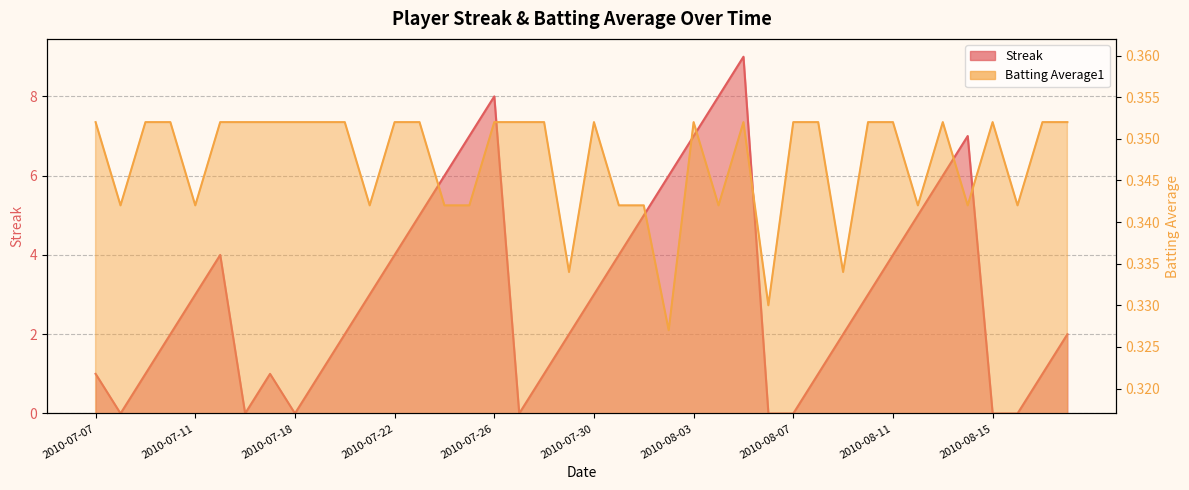

What is the highest value of the Streak series?

9.0